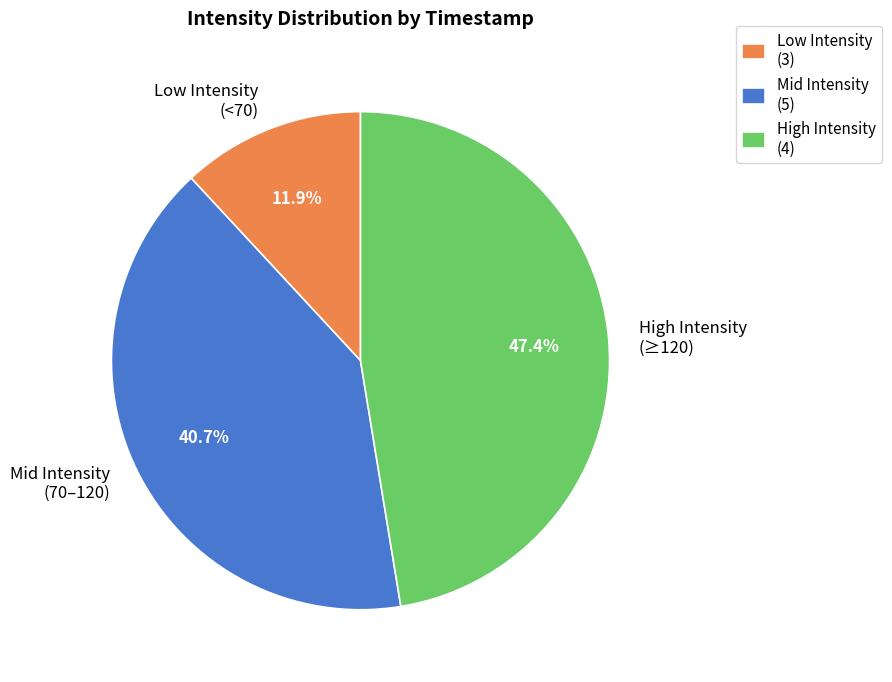

Does any single category account for the majority?

No